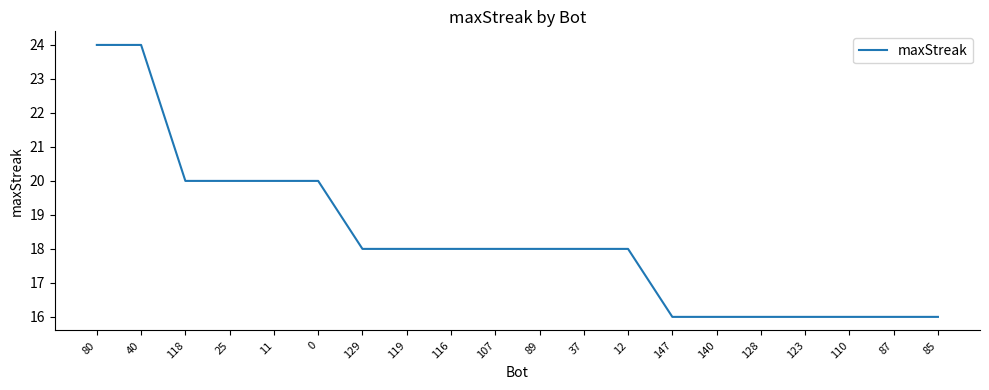

What is the ratio of the value at 110 to the value at 87?

1.0